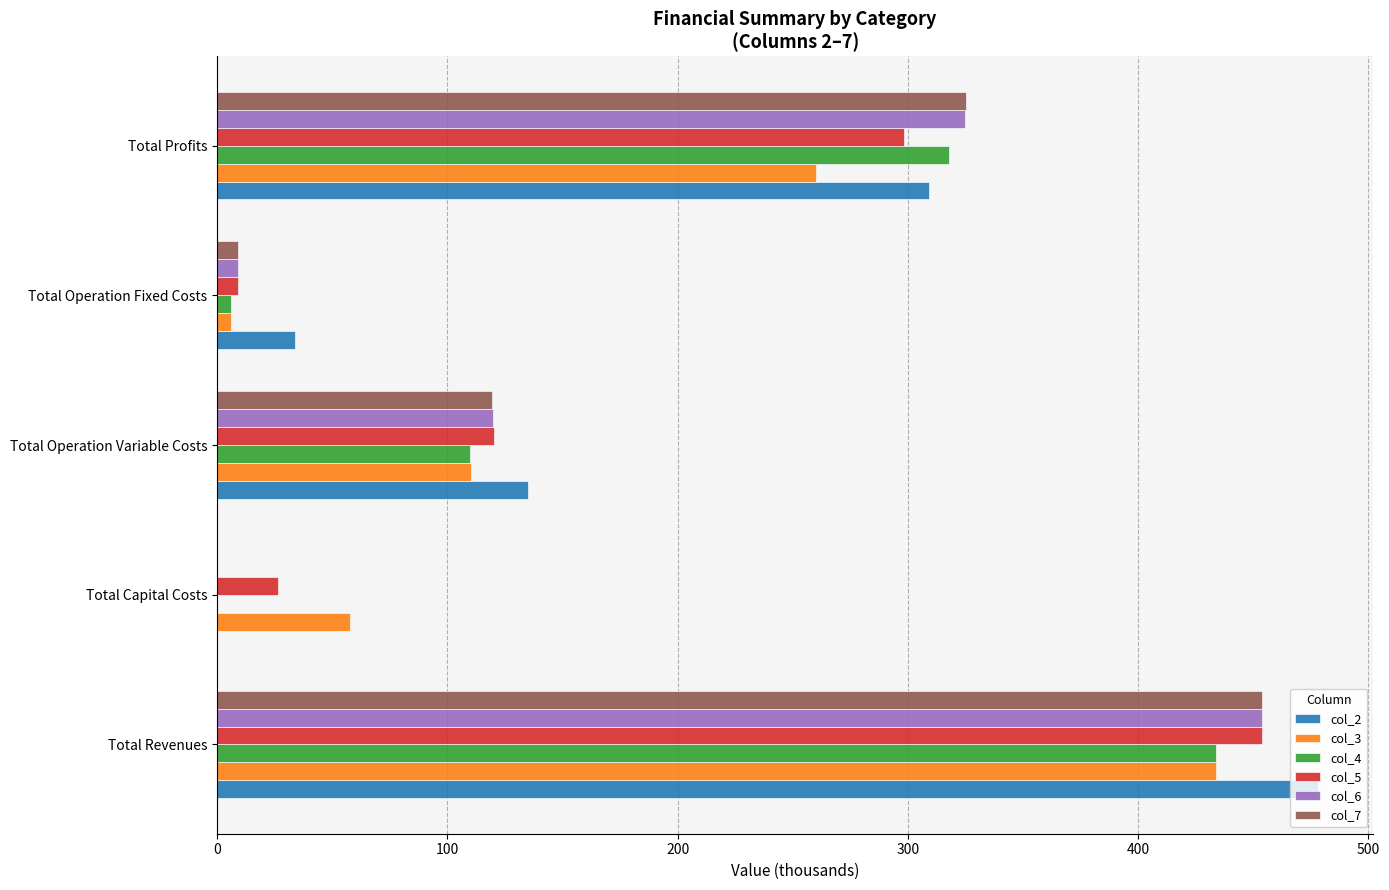

Which series has the widest spread of values?

col_2